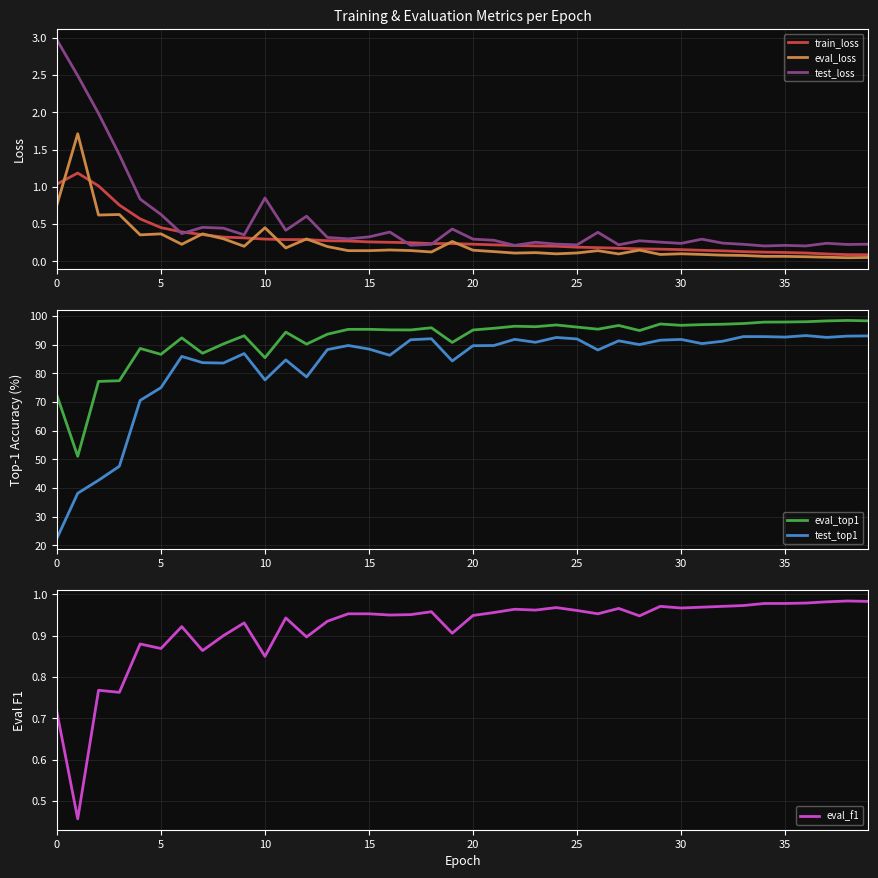

At how many categories does at least one series exceed 58?

39